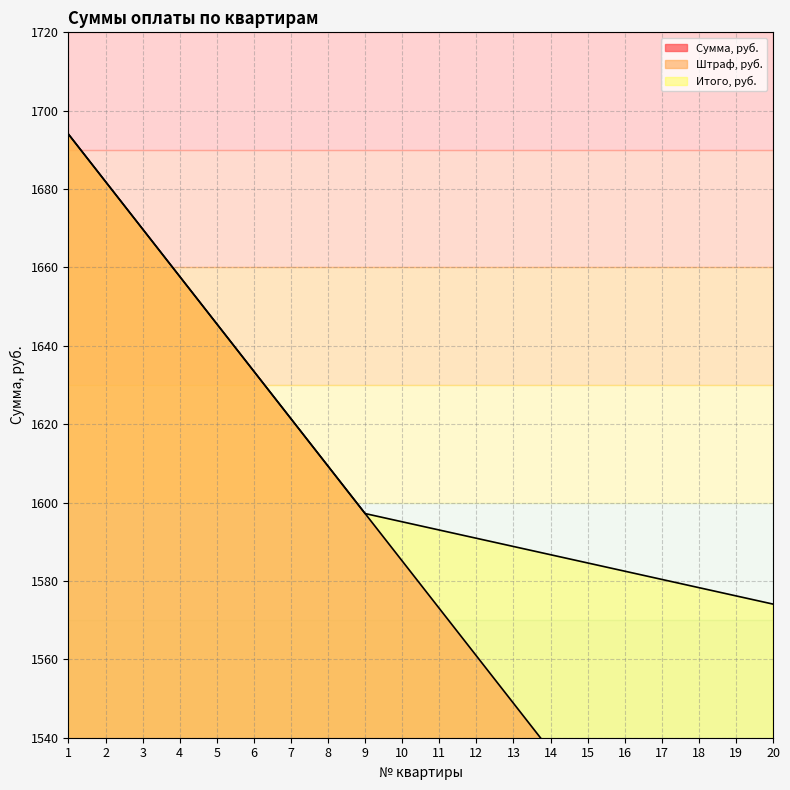

What is the value of the Сумма, руб. point at the 3rd from the left?

1669.8